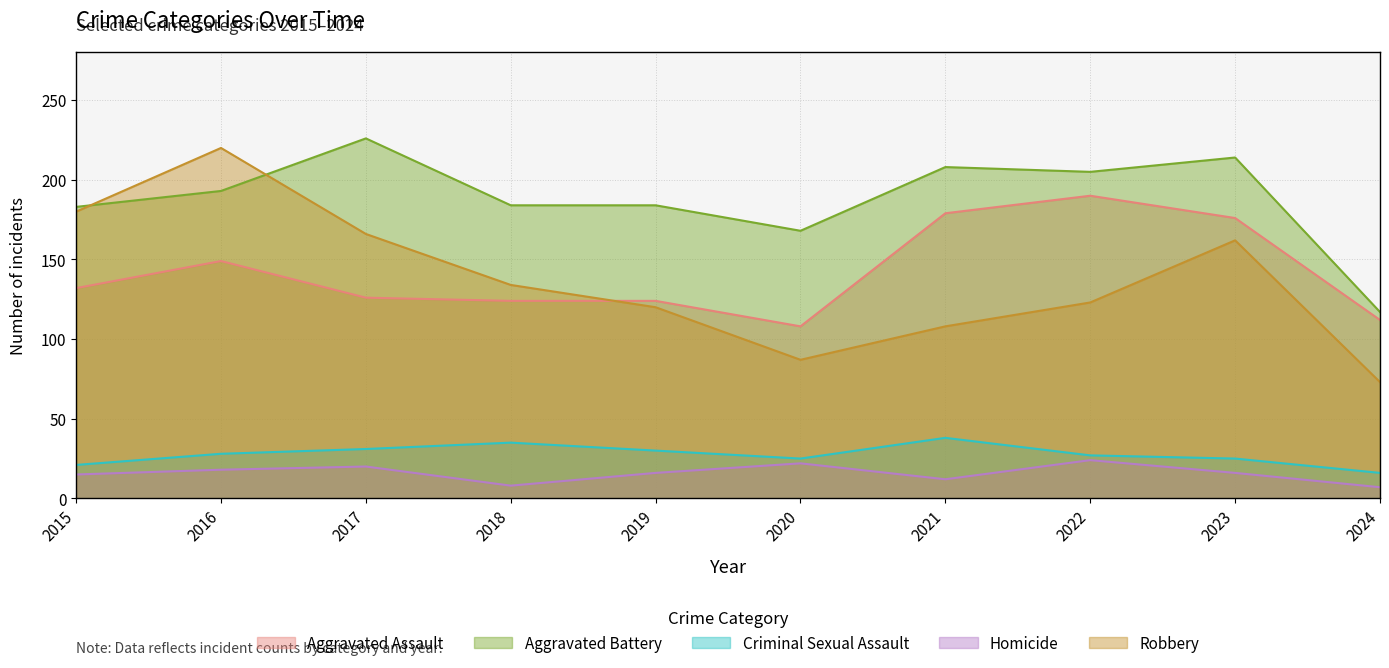

At which category does Criminal Sexual Assault reach its first local peak?

2018